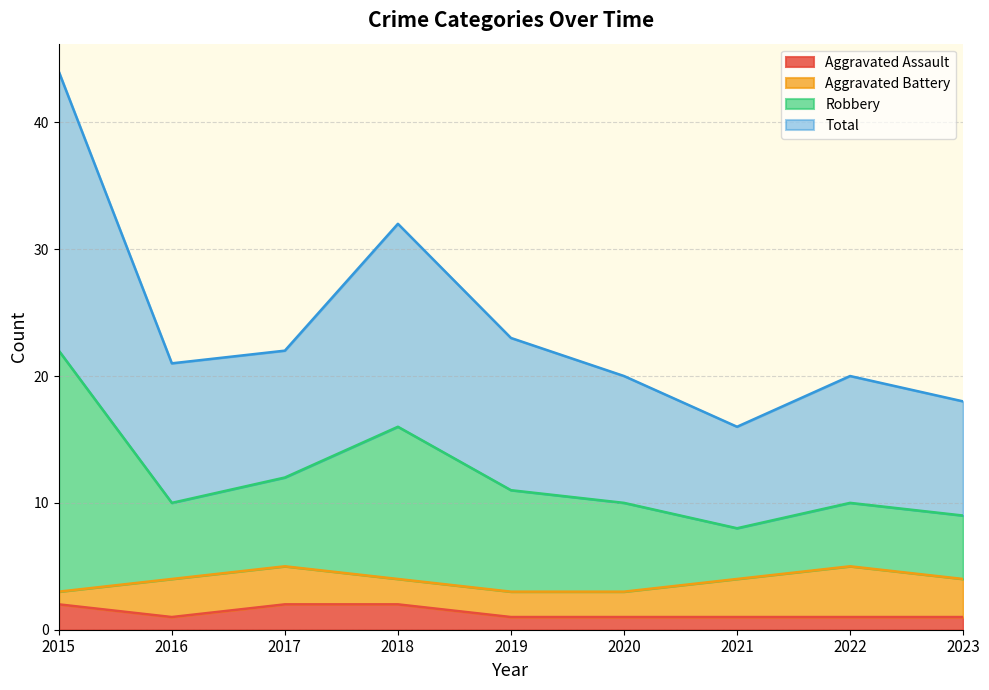

What is the maximum value for Aggravated Assault?

2